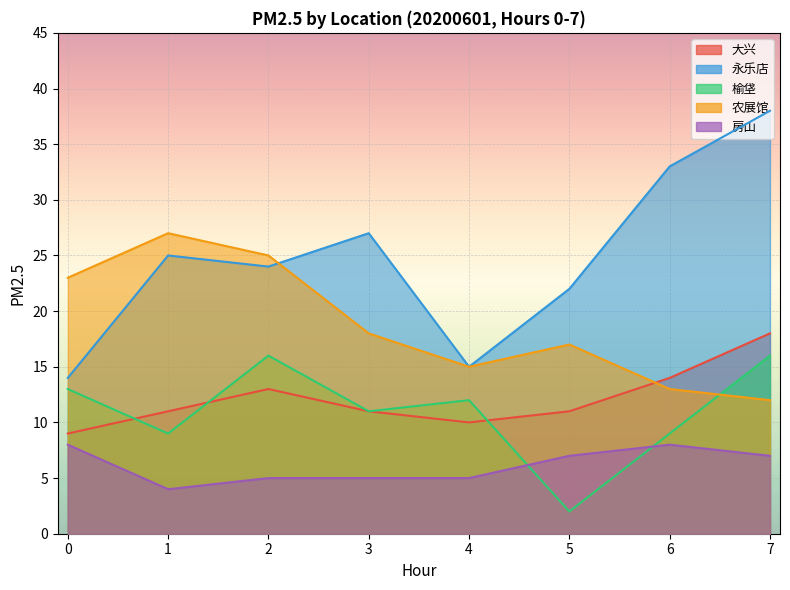

Rank the series at 2 from highest to lowest value.

农展馆, 永乐店, 榆垡, 大兴, 房山